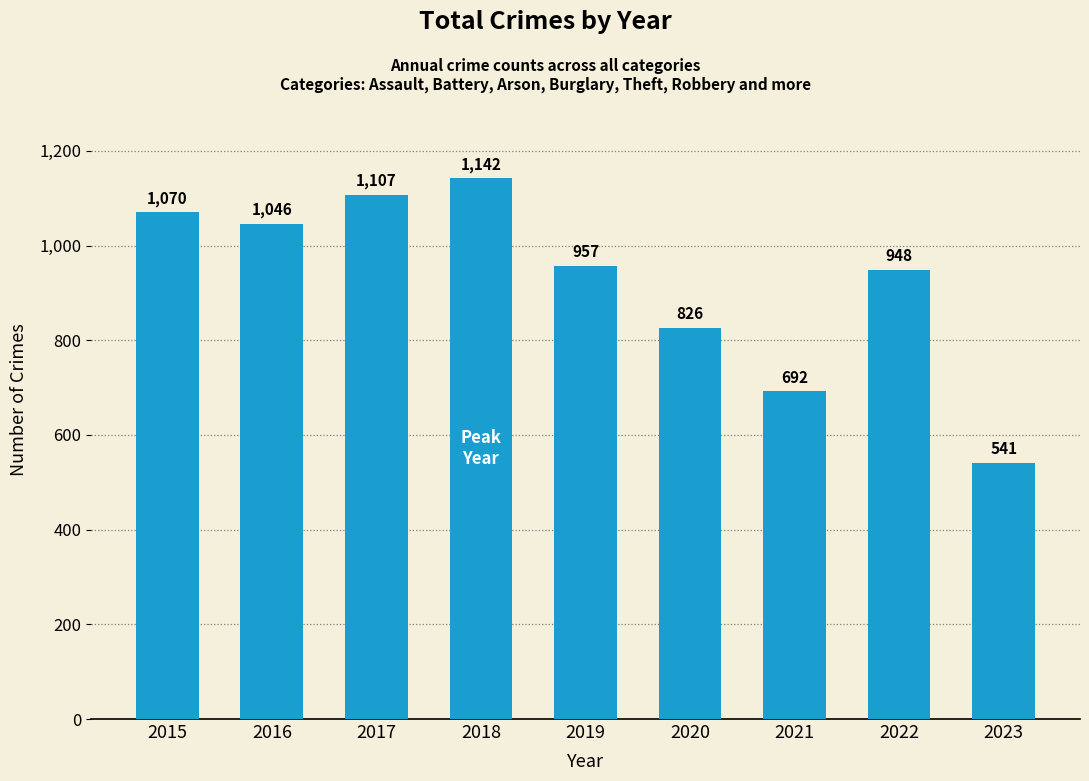

Rank the categories by value from lowest to highest.

2023, 2021, 2020, 2022, 2019, 2016, 2015, 2017, 2018